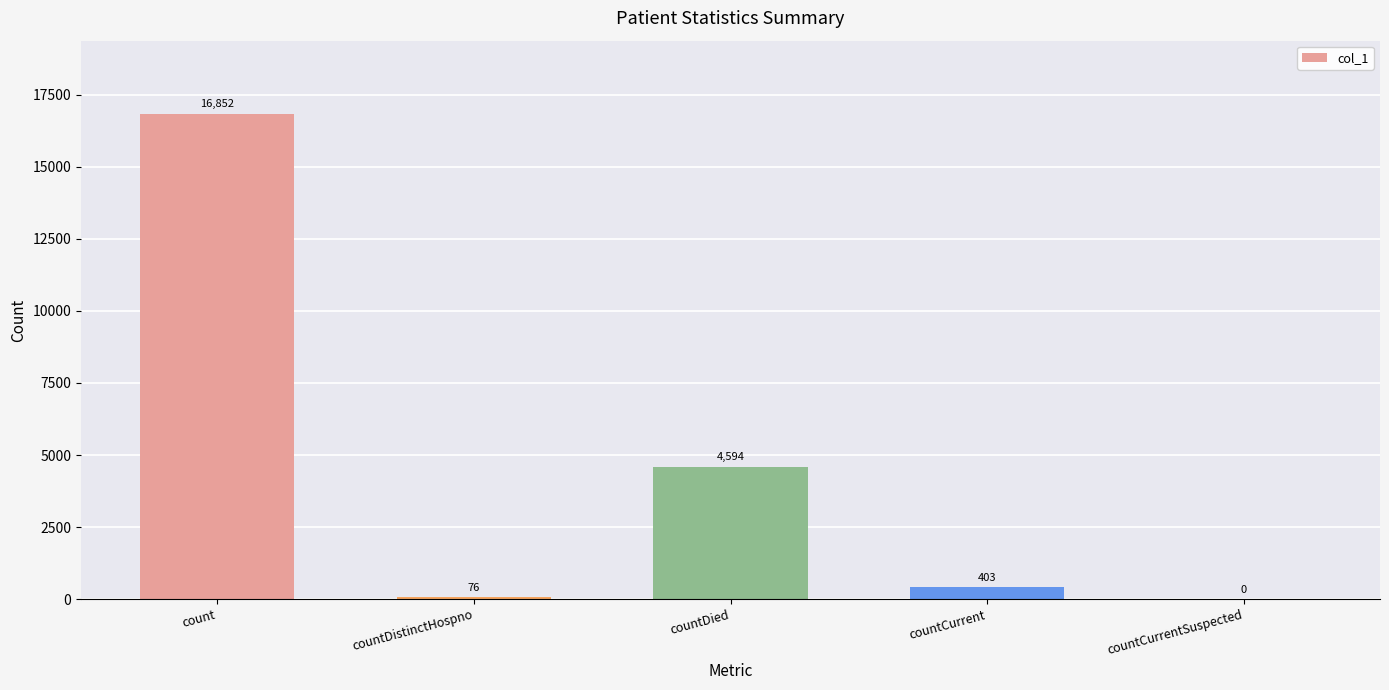

Where does the data first go above 403?

count